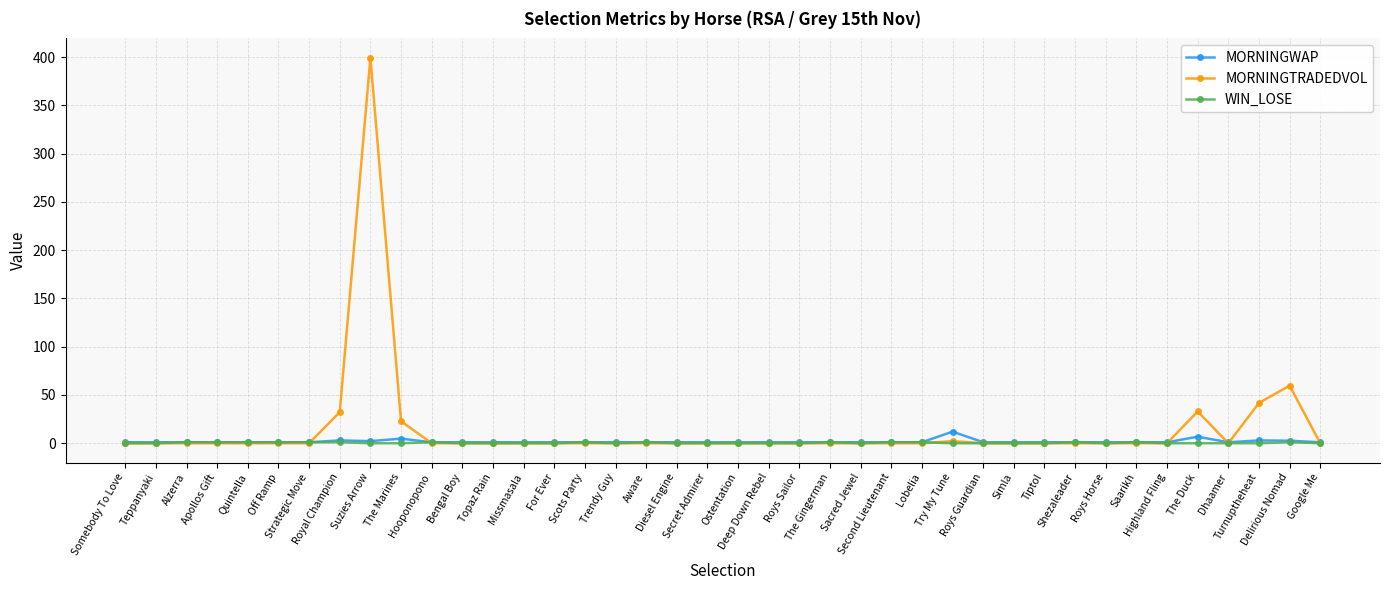

The MORNINGTRADEDVOL series shows -234.2 at Highland Fling. True or false?

False